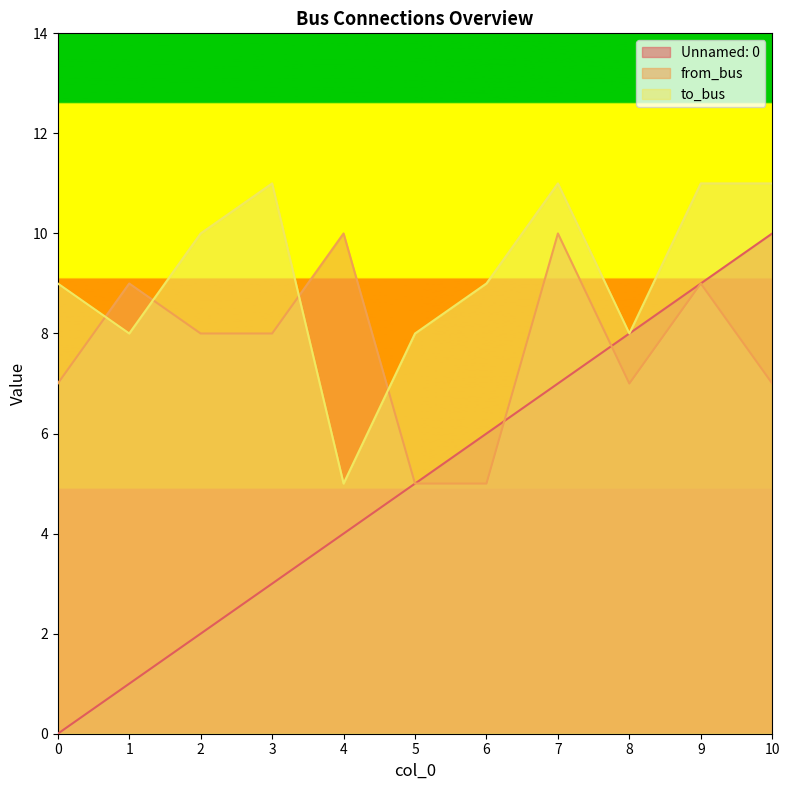

What is the highest value of the from_bus series?

10